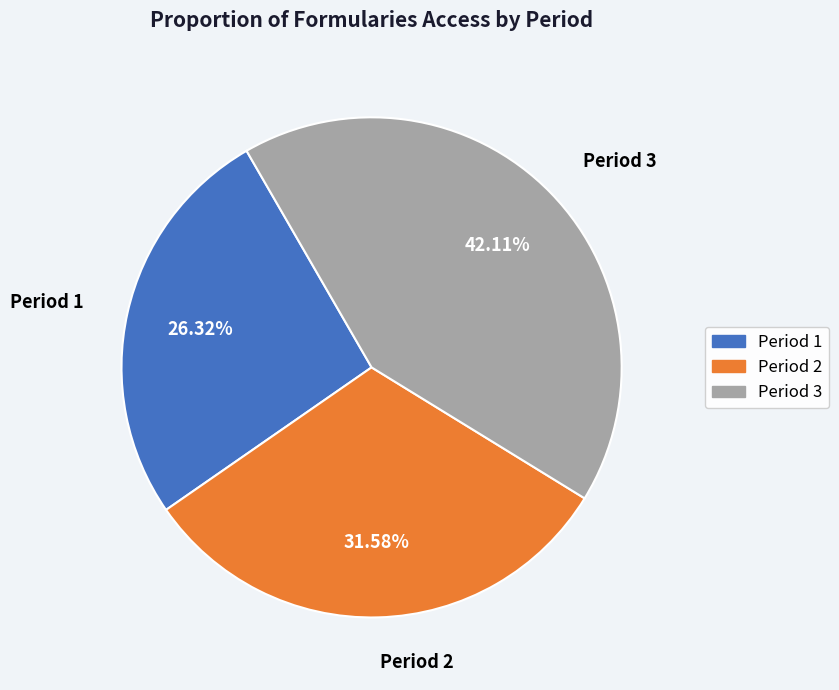

Does Period 3 account for over 50% of the chart?

No